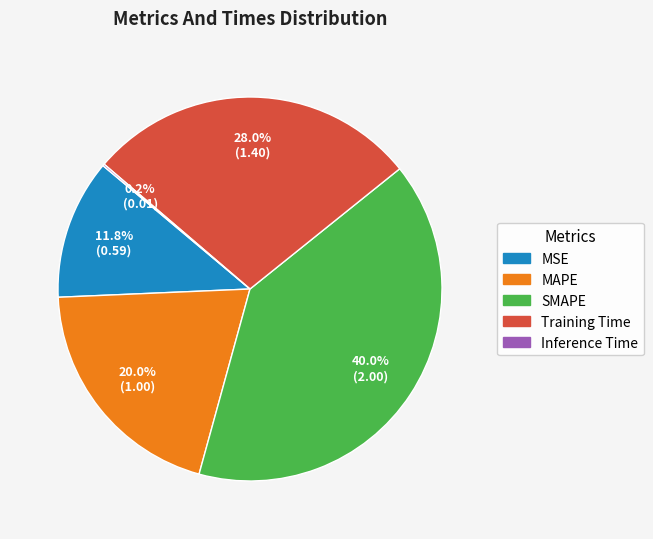

What is the largest slice in the pie chart?

SMAPE